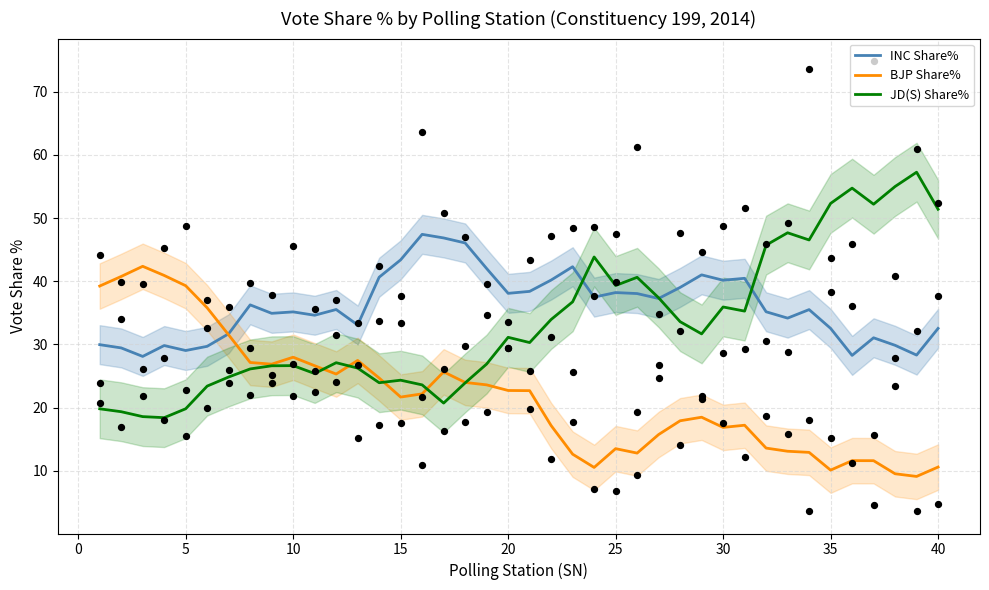

Which series has the largest Y range (max minus min)?

JD(S) Share%